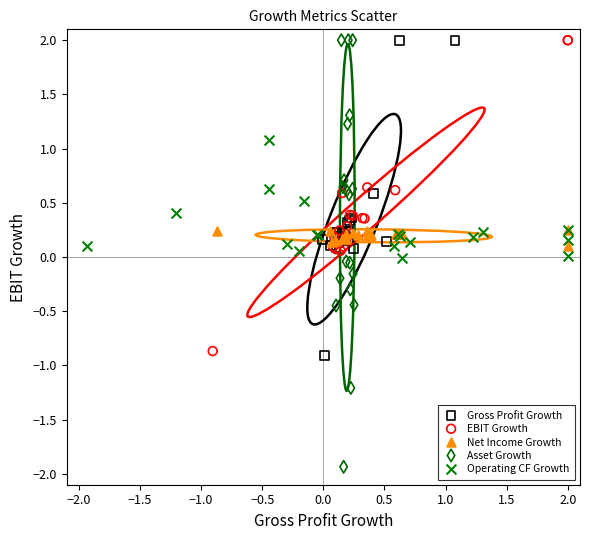

Which series reaches the minimum Y coordinate?

Asset Growth